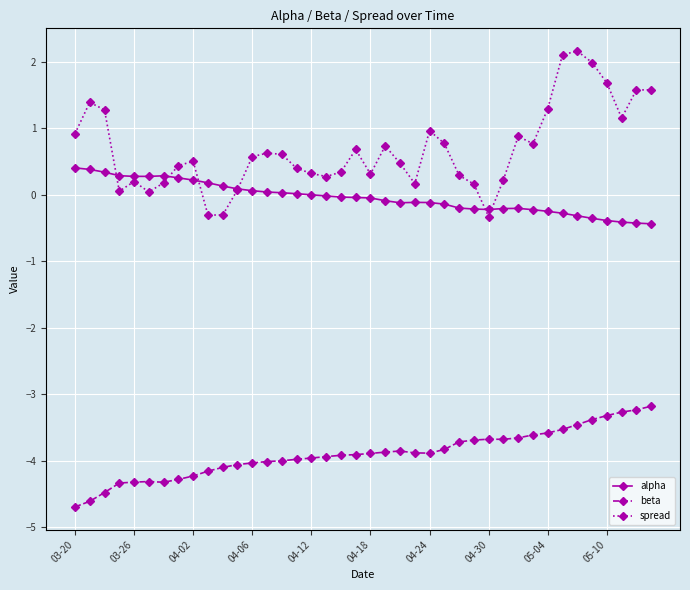

What is the difference between the maximum and minimum values in the beta series?

1.5